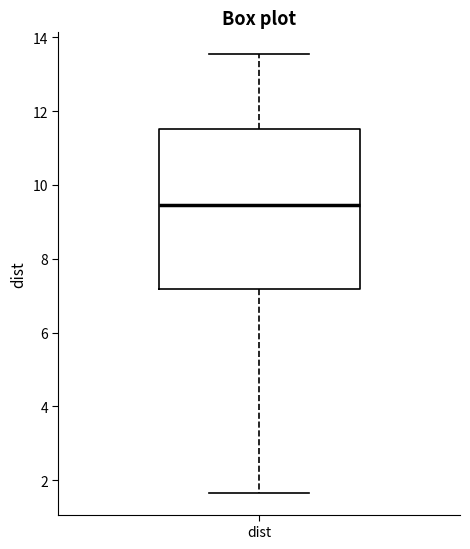

Transcribe this box plot: give where the median line is, the range the box spans, and where the two whiskers end, as read against the y-axis. The values are not printed on the chart, so give them approximately, as read against the axis.

median 9.4, box 7.2 to 11.6, whiskers 1.6 to 13.6